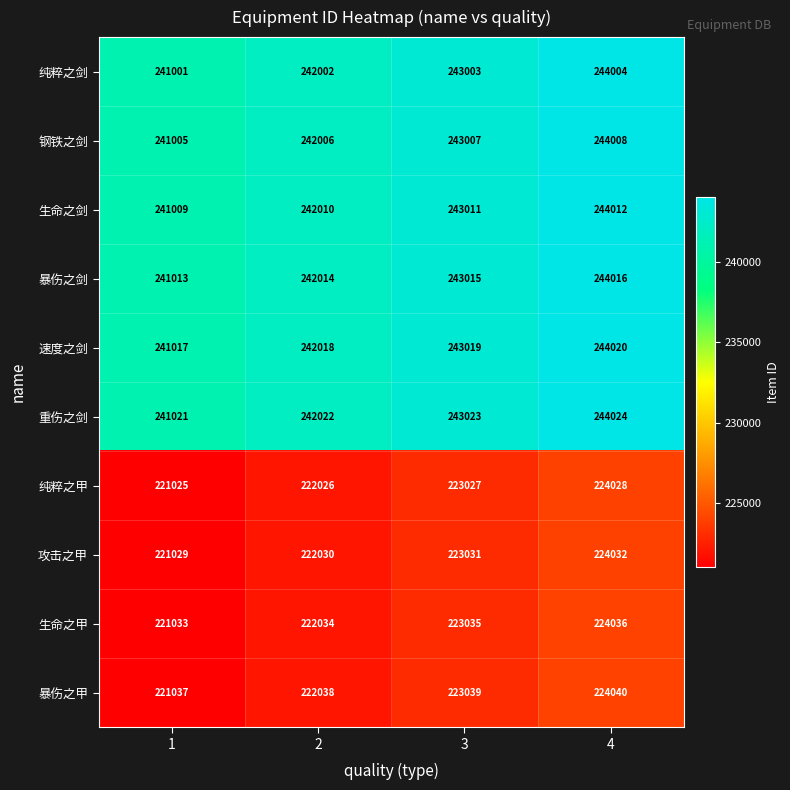

How many 生命之剑 values are between 242010 and 244012?

3